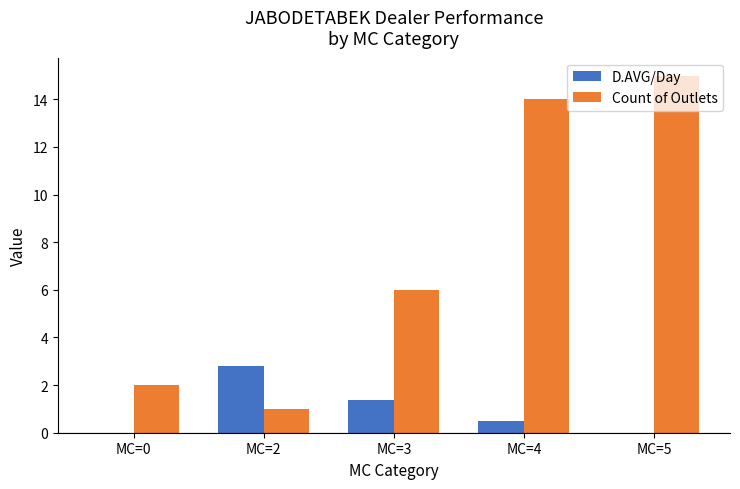

What is the maximum value shown in the chart?

15.0